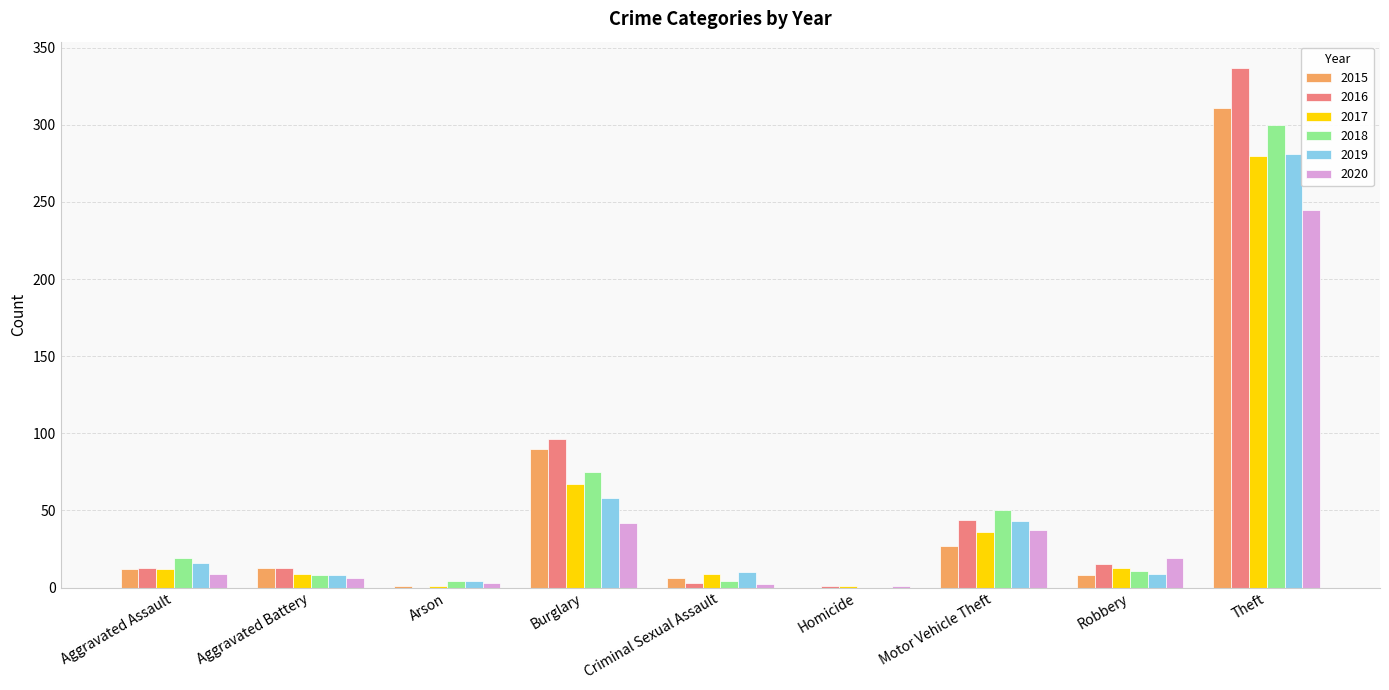

Is the value of 2019 at Motor Vehicle Theft greater than the value of 2017 at Burglary?

No